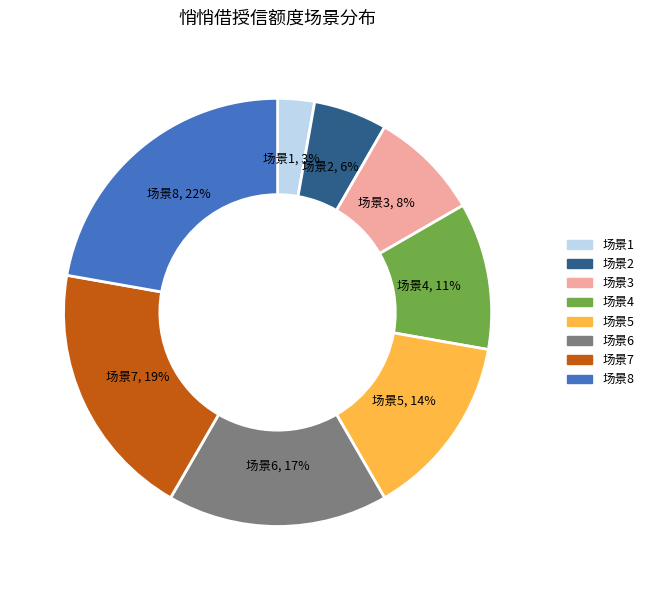

To the nearest percent, what portion does 场景6 represent?

17%